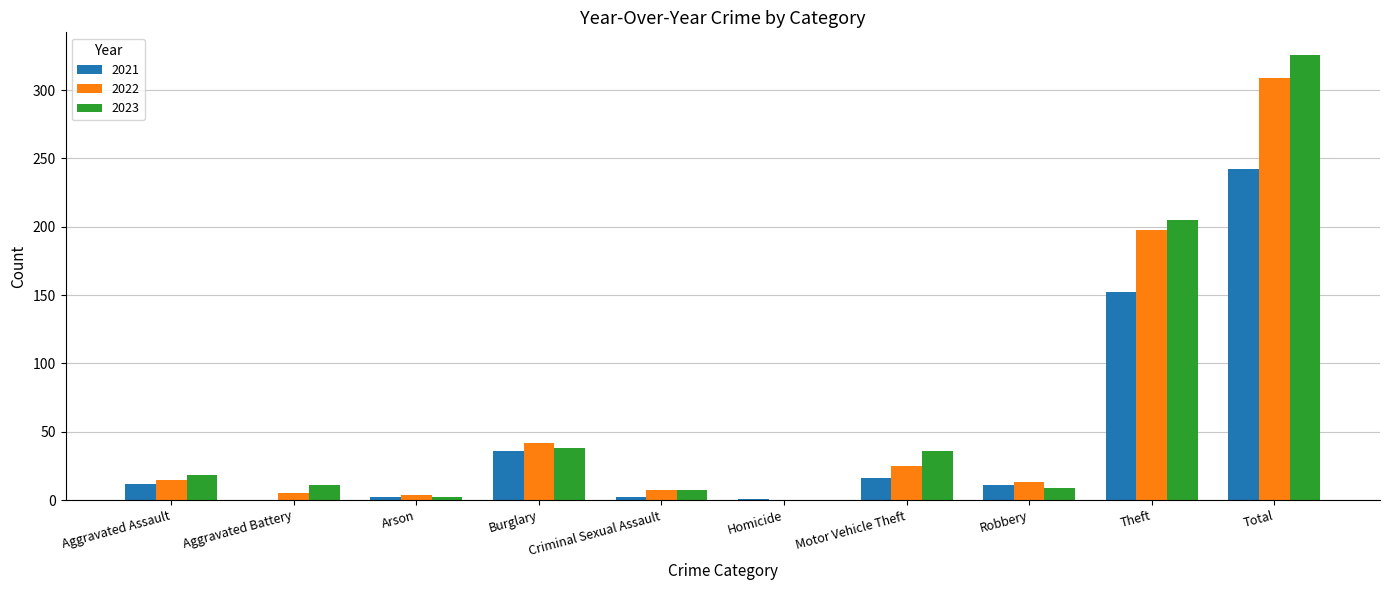

What is the spread (max minus min) of values at Total?

84